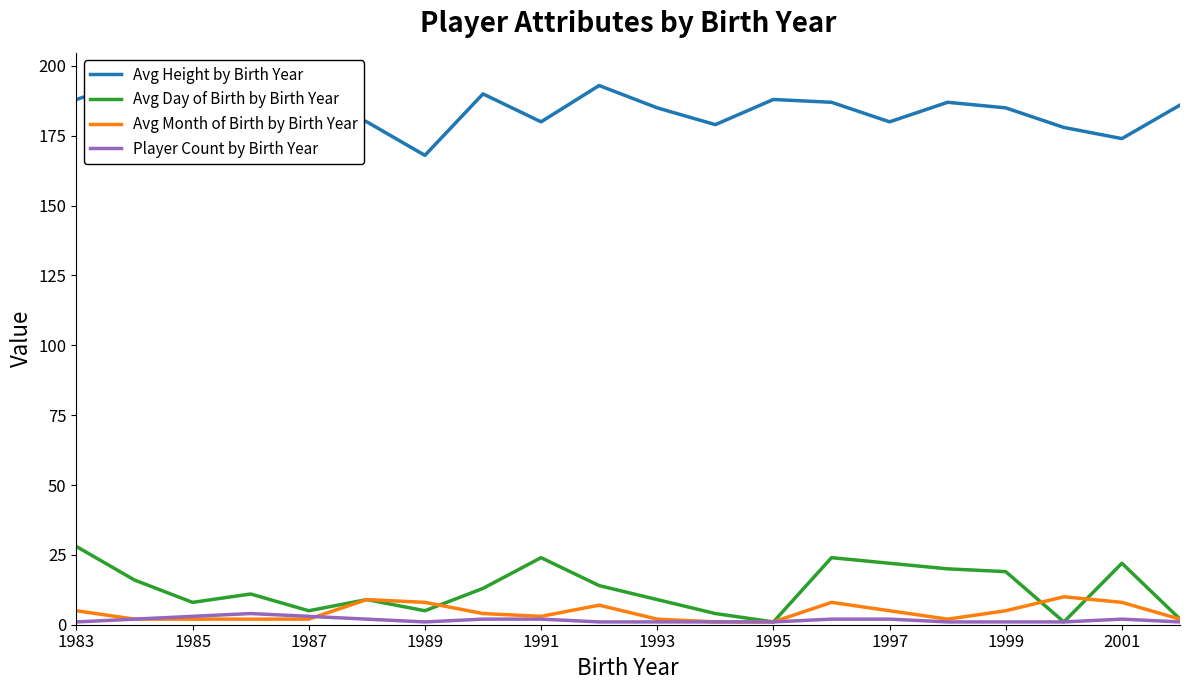

What is the smallest value displayed?

1